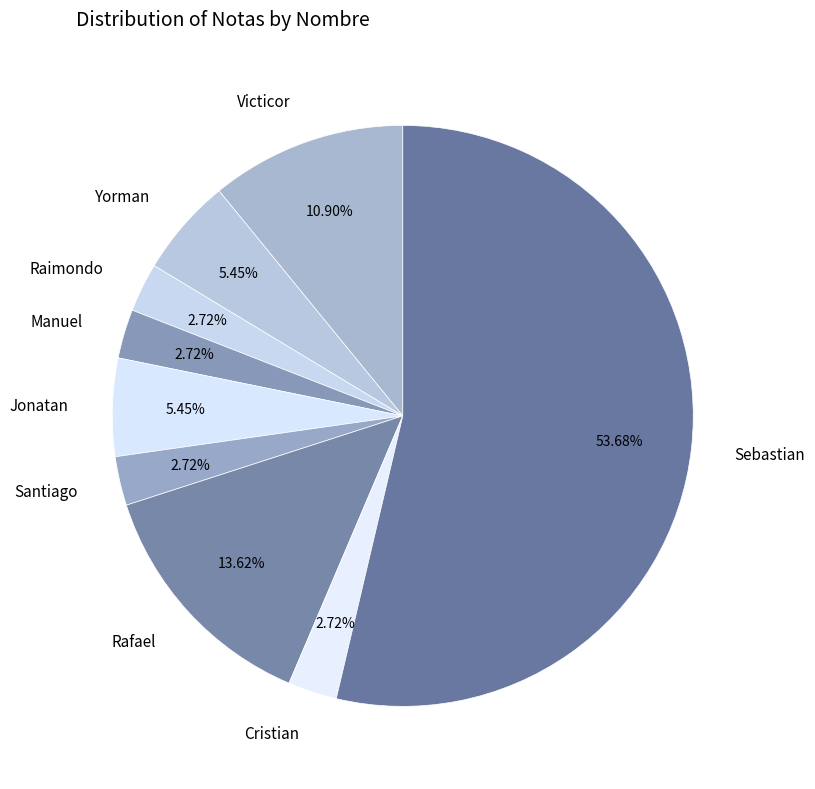

How many segments does this pie chart have?

9